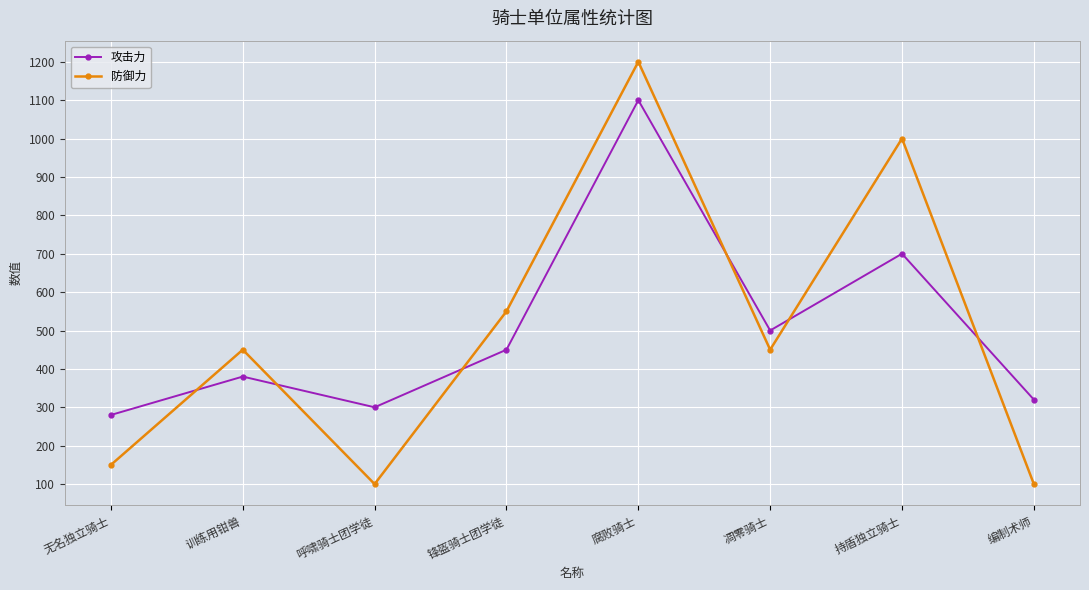

The 攻击力 series shows 280 at 无名独立骑士. True or false?

True